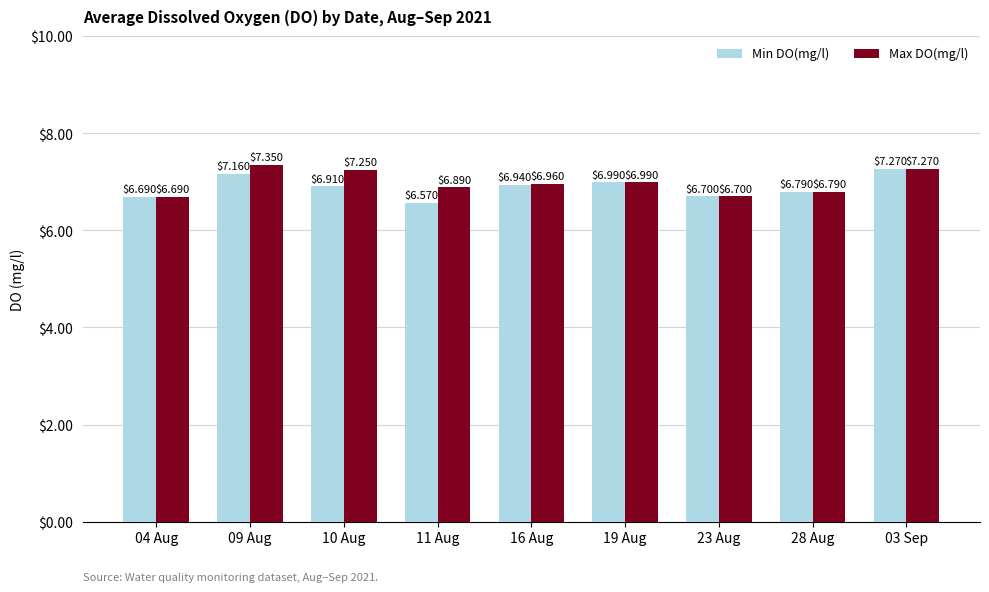

Where is Max DO(mg/l) nearest to the value 7?

19 Aug